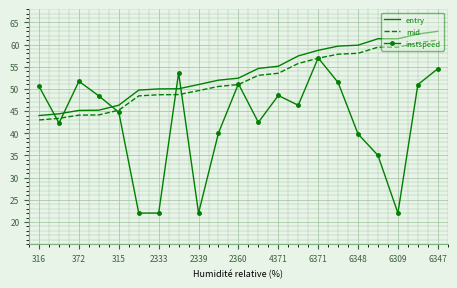

How many intersections are there between entry and instspeed?

5